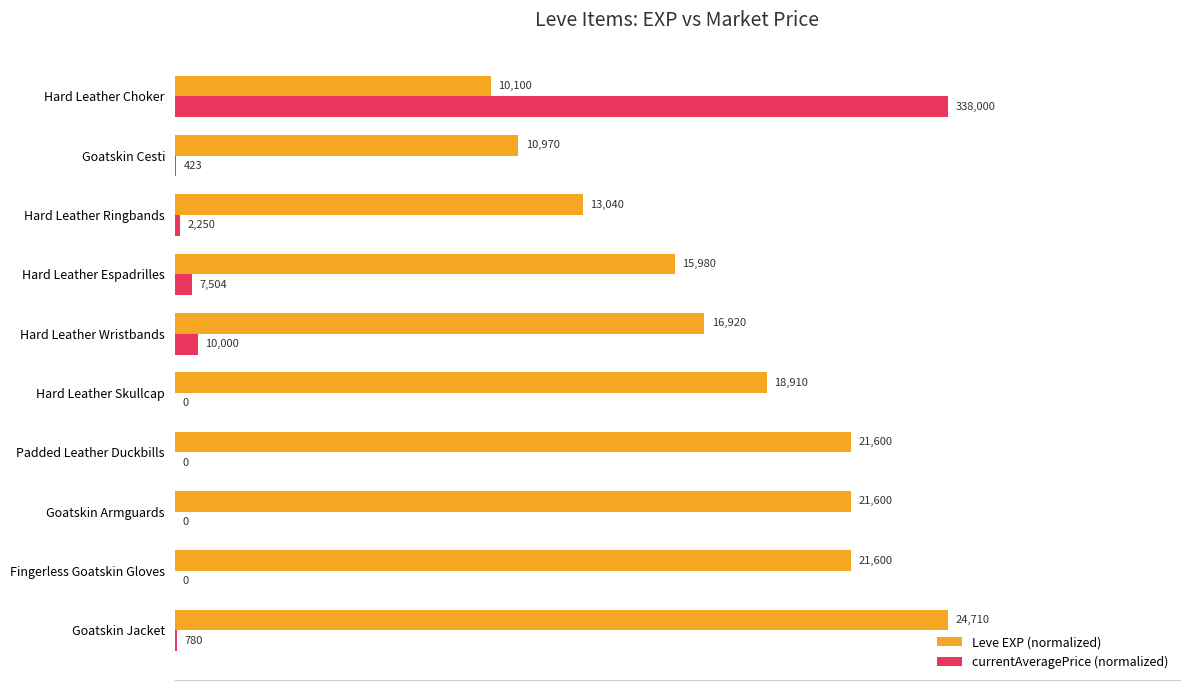

What are all the series names shown in the legend?

Leve EXP (normalized), currentAveragePrice (normalized)